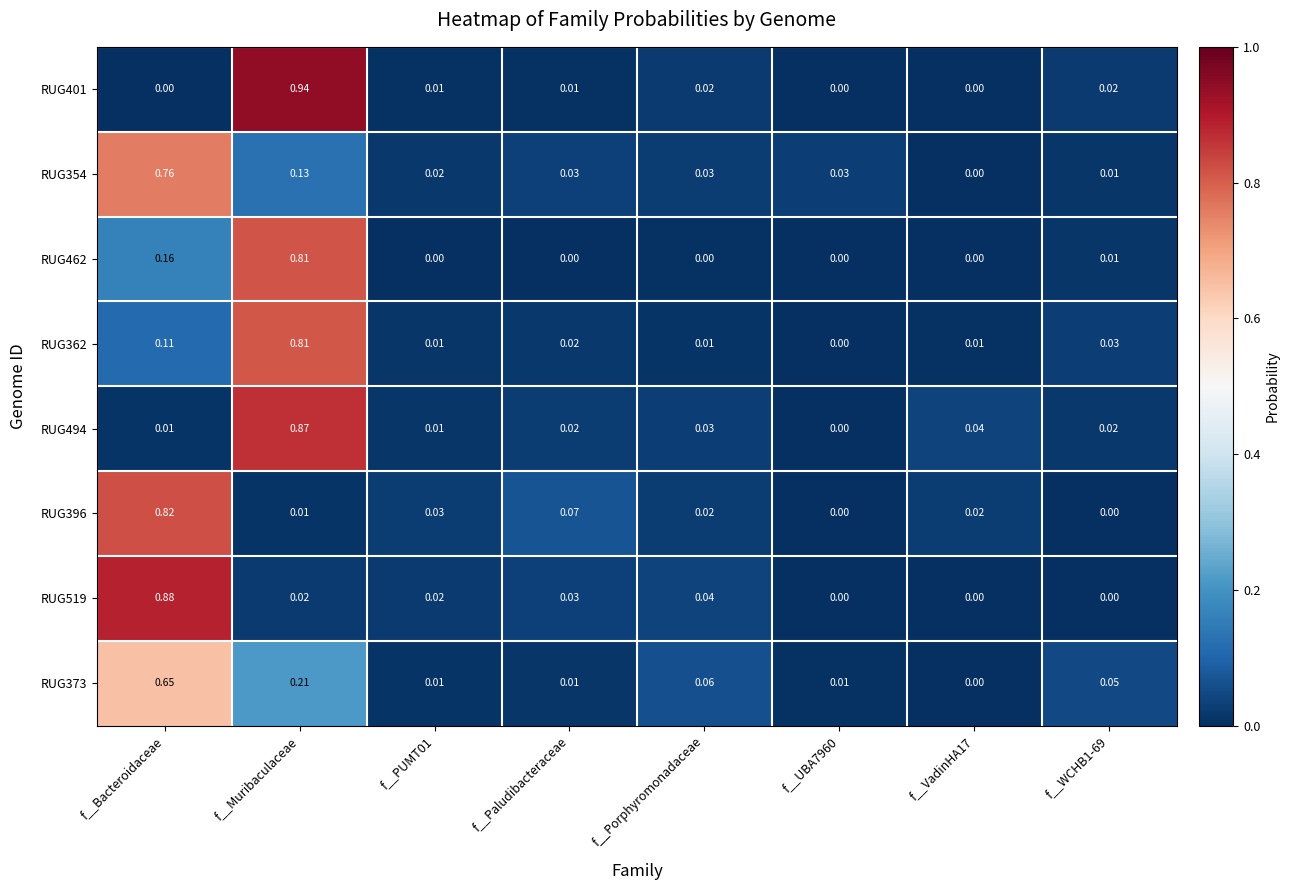

Which label corresponds to the largest value in the chart?

f__Muribaculaceae